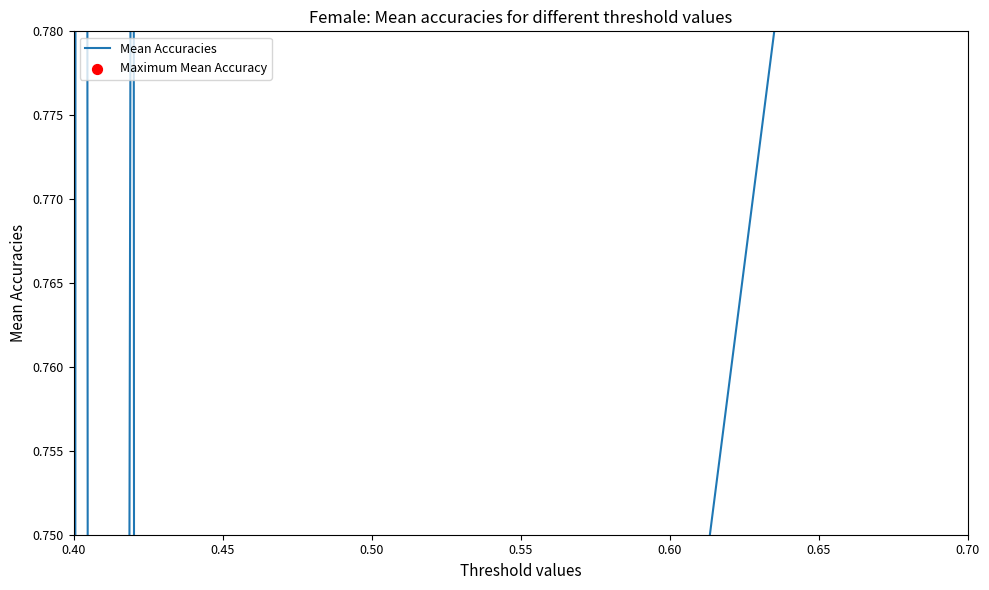

Between 0.50 and 0.55, which is larger?

0.50